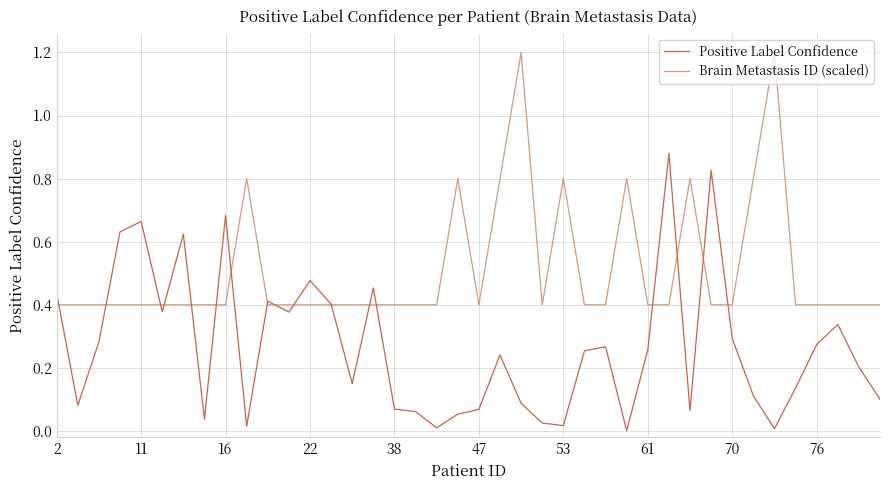

List the series in order of their overall mean, highest first.

Brain Metastasis ID (scaled), Positive Label Confidence